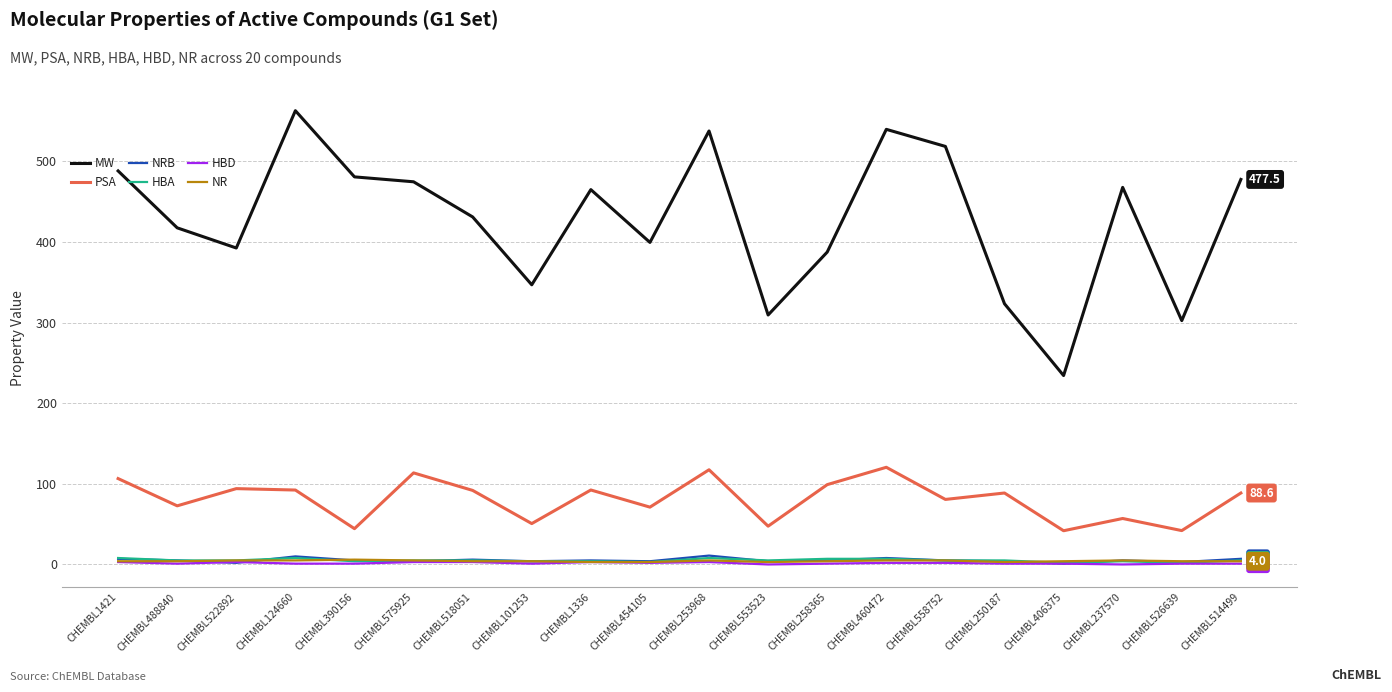

What is the lowest value of the PSA series?

41.8